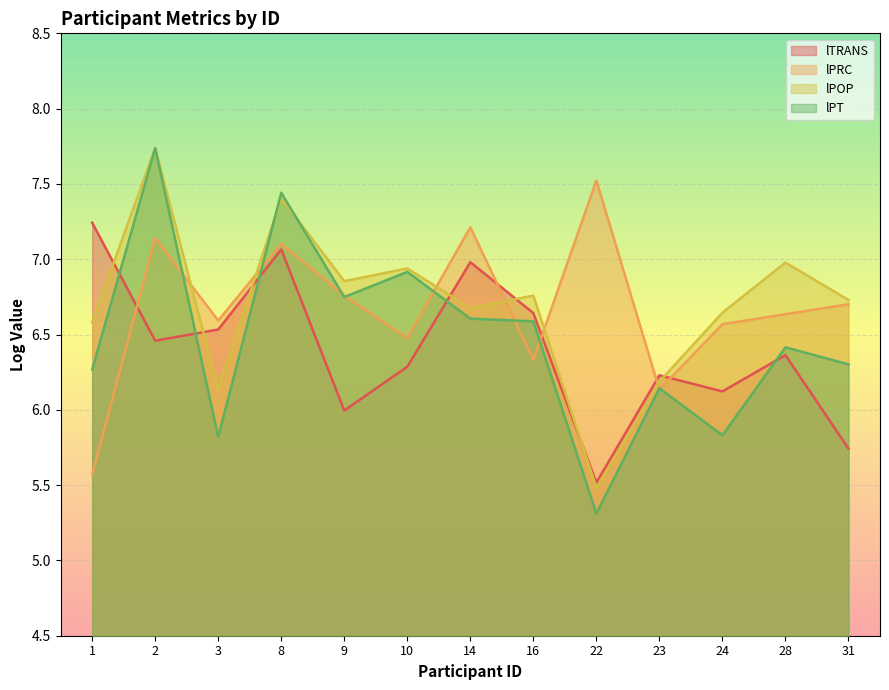

Between 9 and 31, which series saw the biggest shift?

lPT